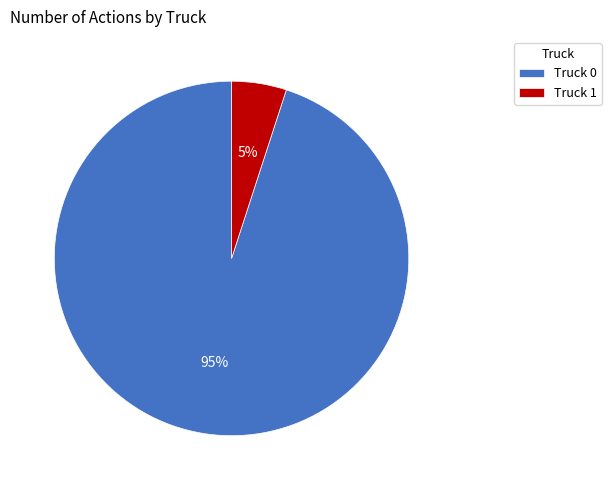

Between Truck 0 and Truck 1, which is larger?

Truck 0